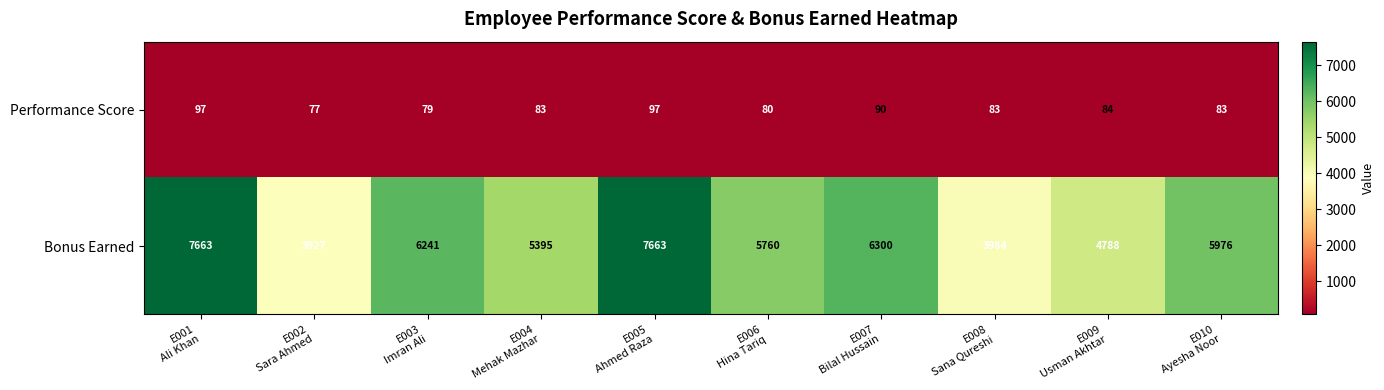

What is the sum of all Bonus Earned values?

57697